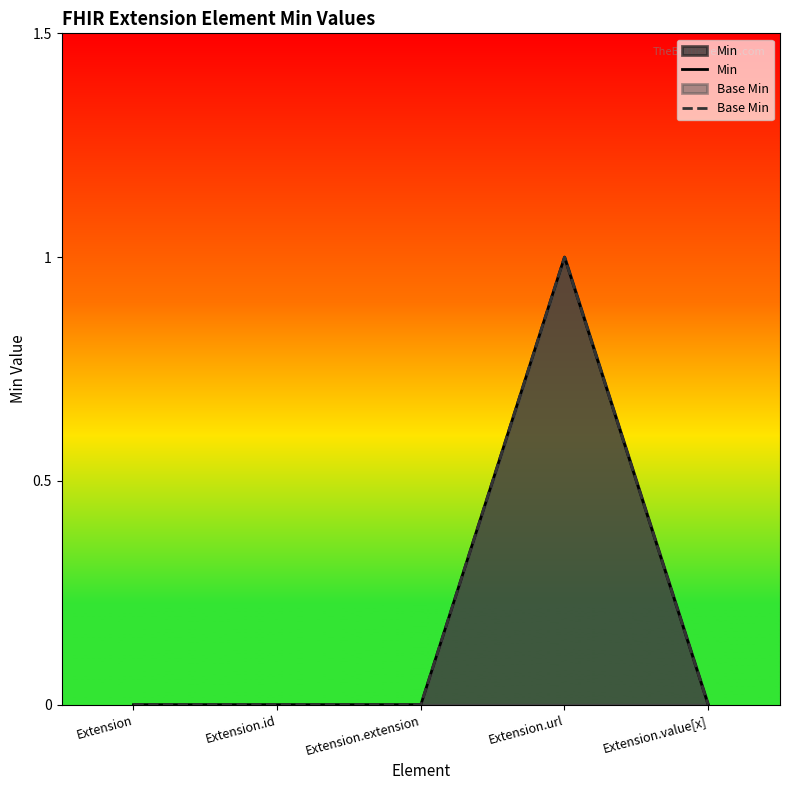

What is the sum of the Min values at Extension.url and Extension.extension?

1